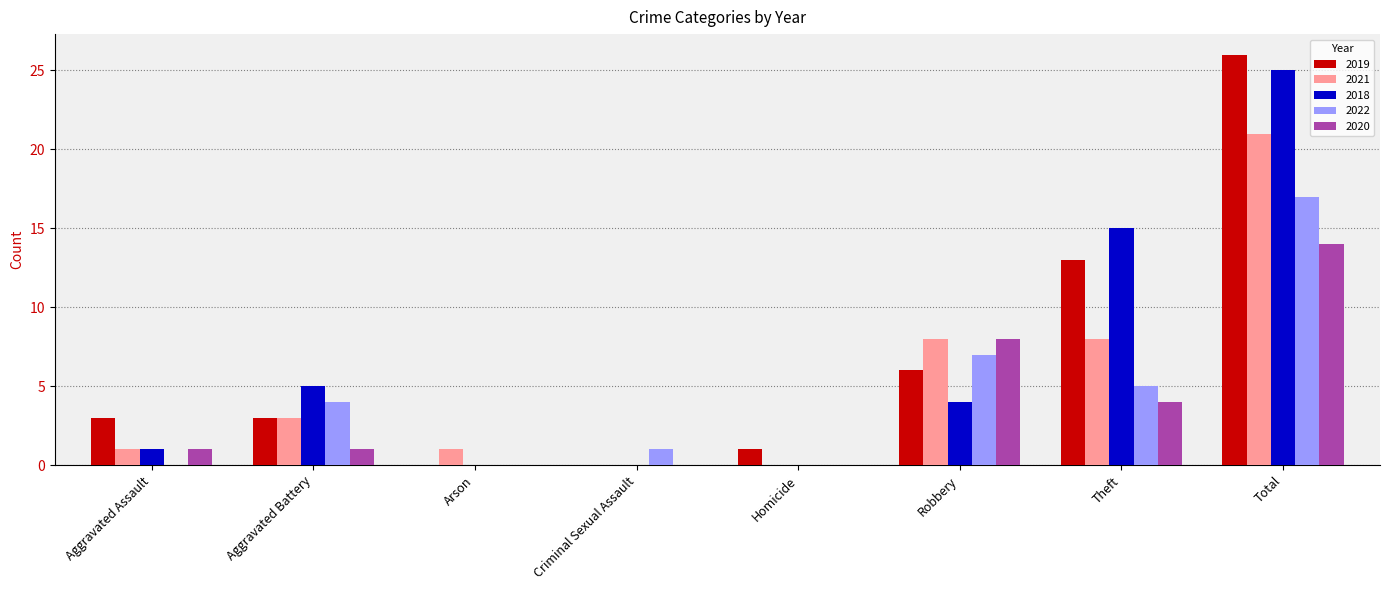

Which series changed the most between Arson and Total?

2019